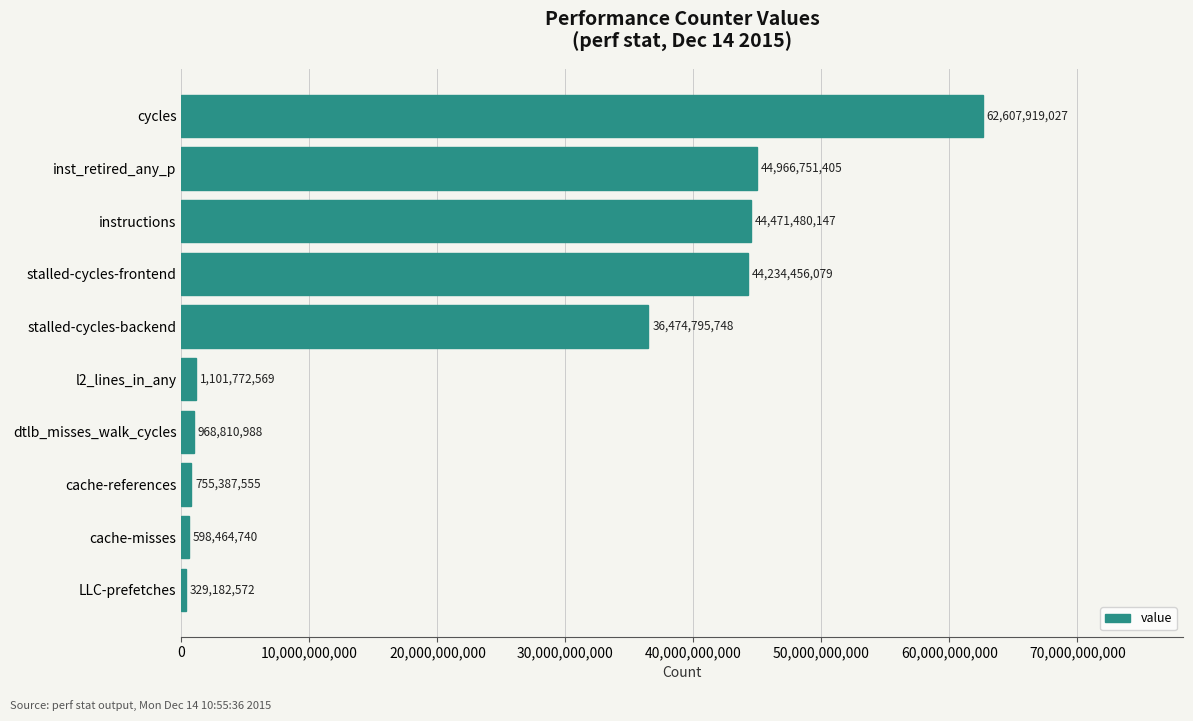

How many values are below 36474795748?

5